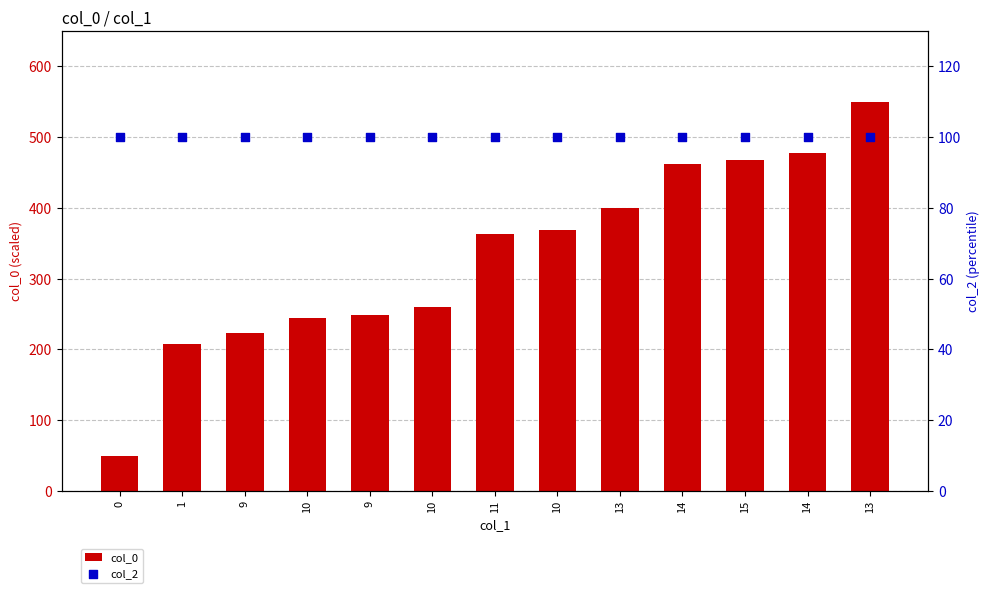

Which series contains the lowest Y value?

col_0